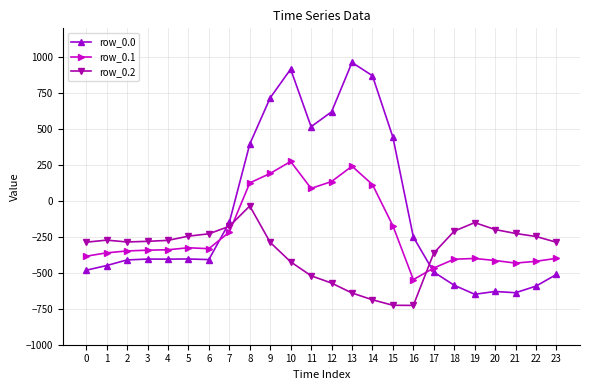

Does the chart have visible grid lines?

Yes